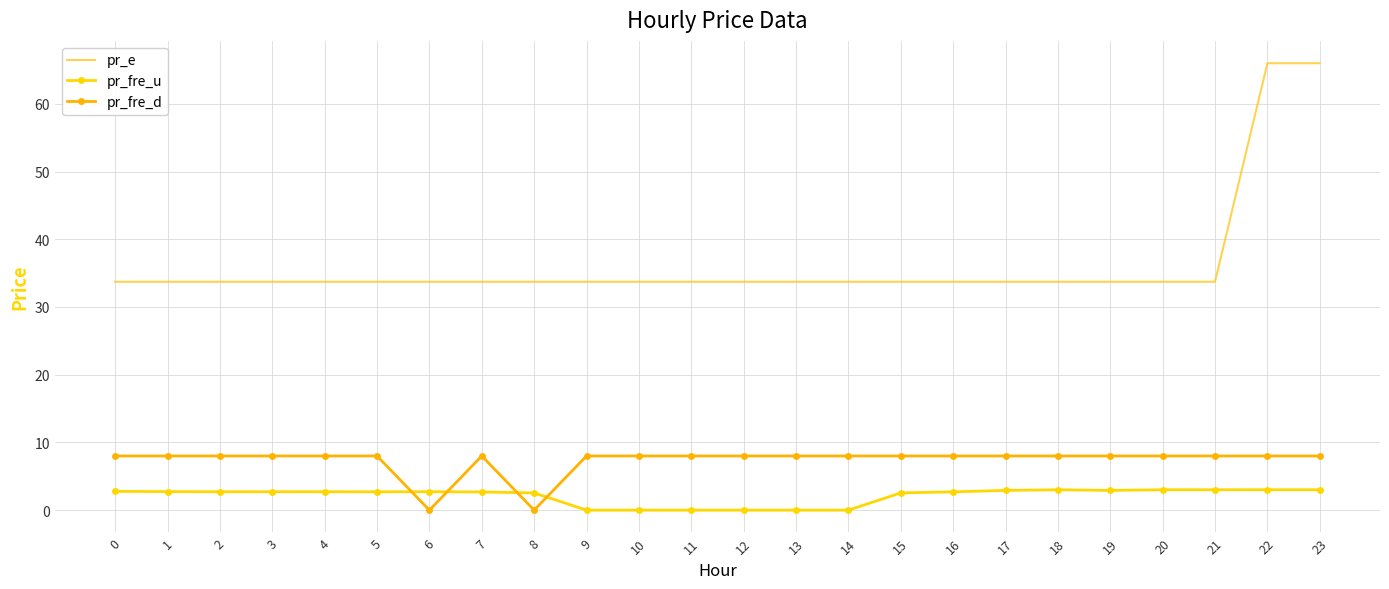

True or false: pr_fre_d has a value of 13.7 at 17.

False